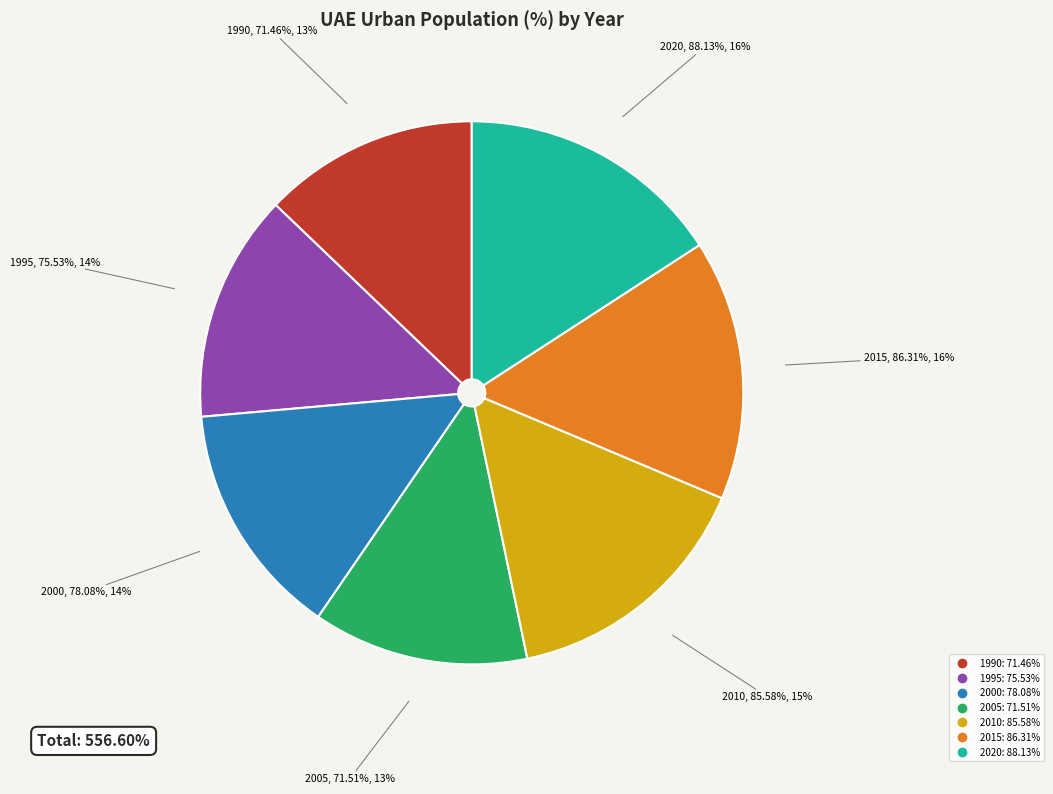

Is there any slice that represents more than half of the pie?

No